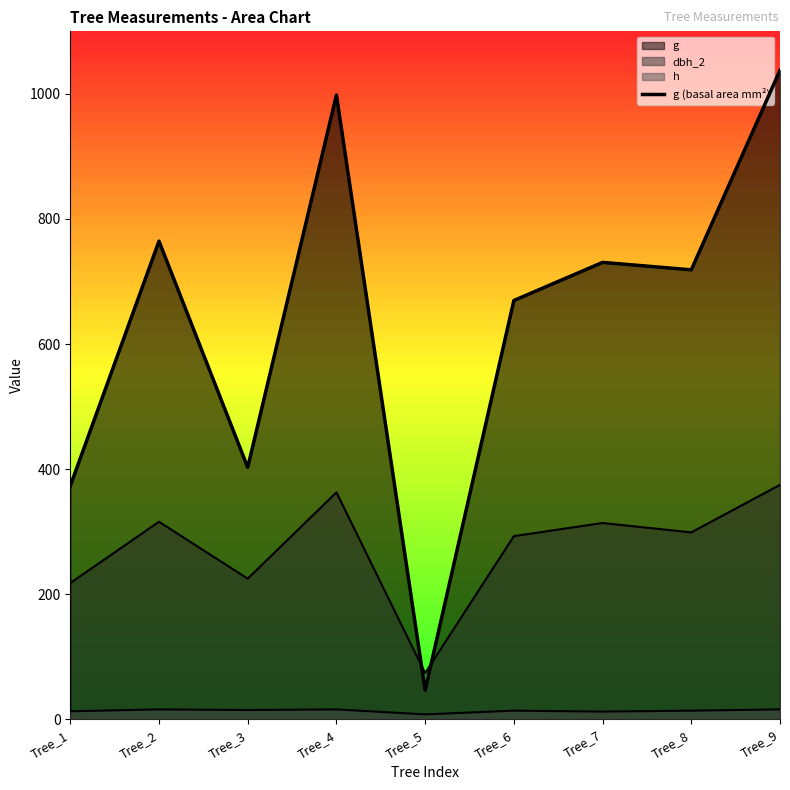

Reading right to left, what are all the values shown in this chart?

Tree_9=1037.8	Tree_8=718.7	Tree_7=730.6	Tree_6=669.7	Tree_5=46.6	Tree_4=998.2	Tree_3=402.9	Tree_2=764.5	Tree_1=373.2